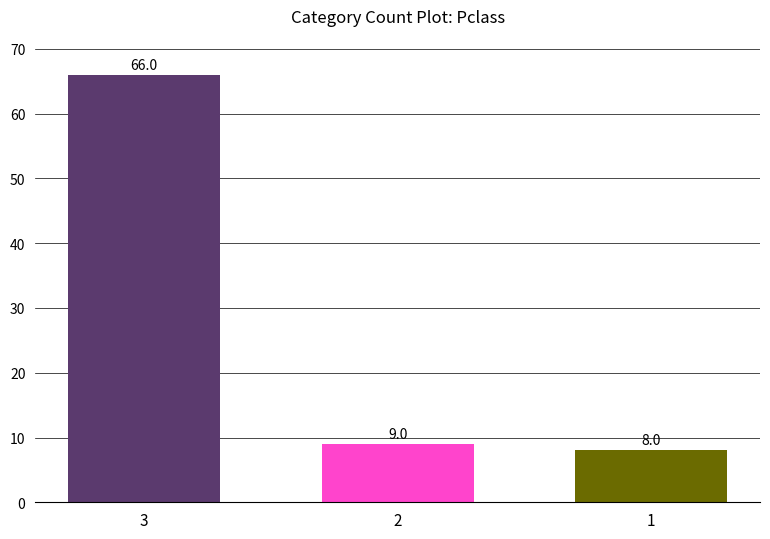

What is the difference between the values at 3 and 2?

57